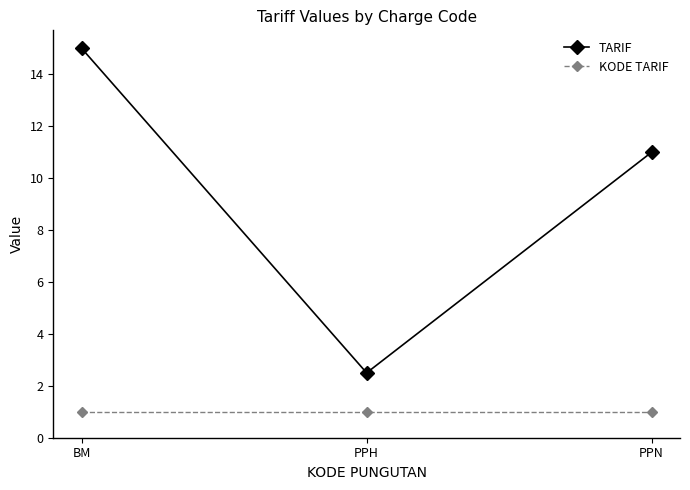

What is the sum of the KODE TARIF values at BM and PPH?

2.0